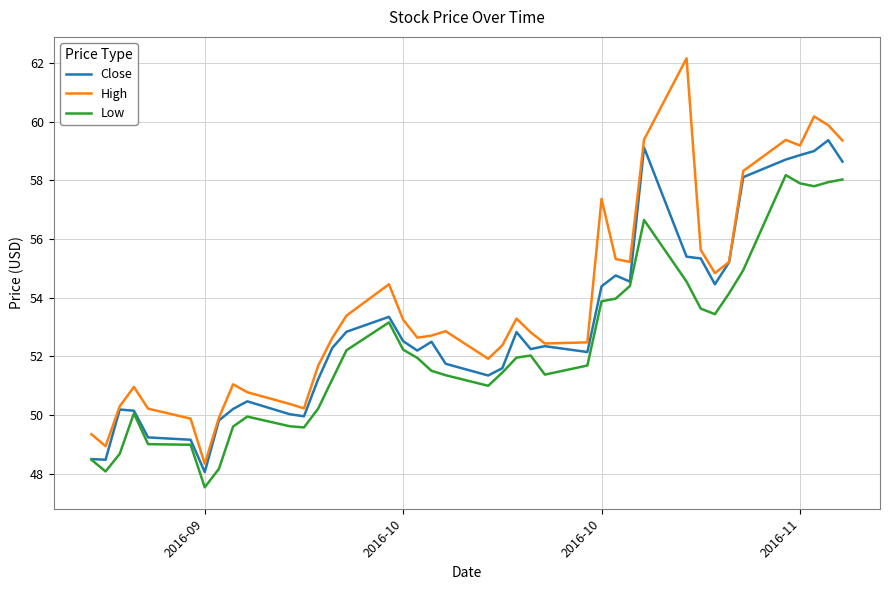

List the series in order of their peak value, highest first.

High, Close, Low